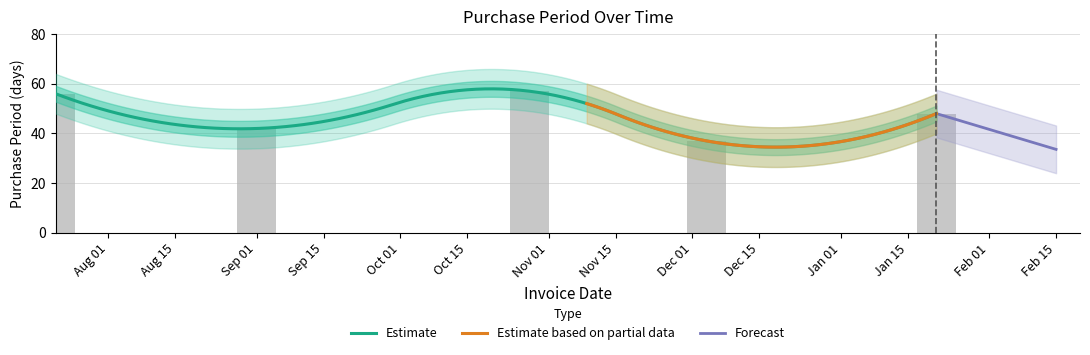

What is the change in value from 2015-07-21 to 2015-10-28?

+1